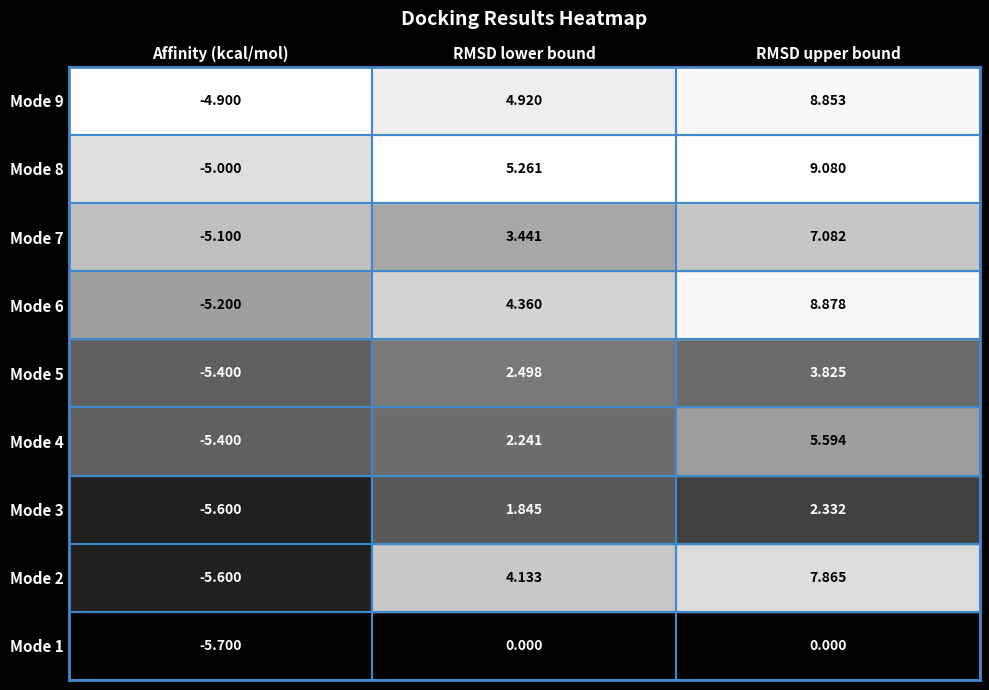

Reading left to right, list all the values displayed in this chart.

1: Mode 1=-5.7	Mode 2=0.0	Mode 3=0.0
2: Mode 1=-5.6	Mode 2=4.1	Mode 3=7.9
3: Mode 1=-5.6	Mode 2=1.8	Mode 3=2.3
4: Mode 1=-5.4	Mode 2=2.2	Mode 3=5.6
5: Mode 1=-5.4	Mode 2=2.5	Mode 3=3.8
6: Mode 1=-5.2	Mode 2=4.4	Mode 3=8.9
7: Mode 1=-5.1	Mode 2=3.4	Mode 3=7.1
8: Mode 1=-5.0	Mode 2=5.3	Mode 3=9.1
9: Mode 1=-4.9	Mode 2=4.9	Mode 3=8.9